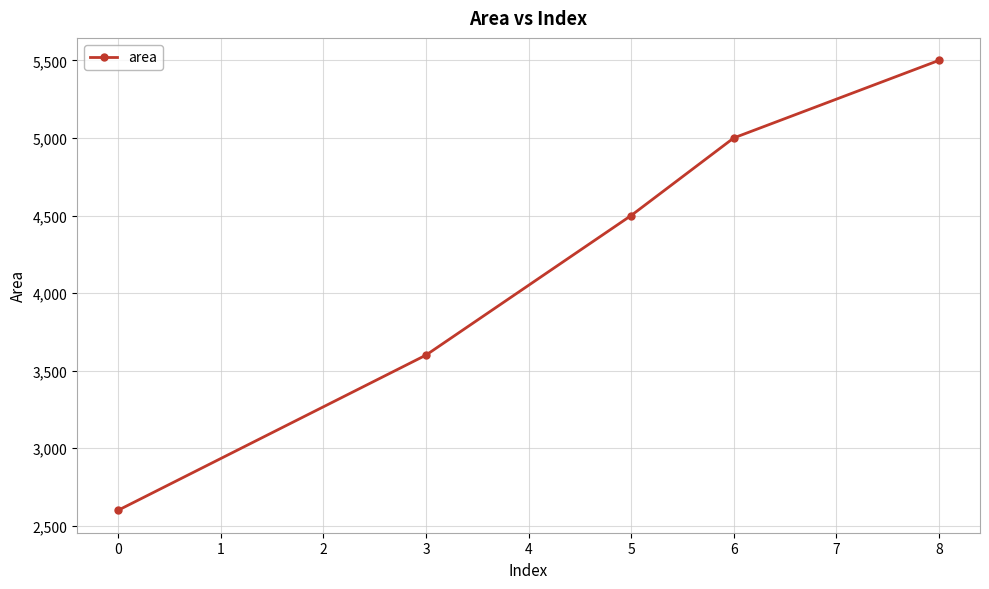

Rank the categories by value from highest to lowest.

8, 6, 5, 3, 0